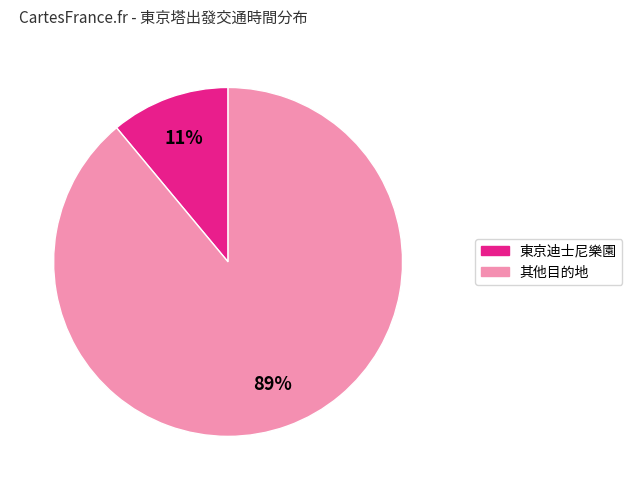

How many slices are in this pie chart?

2